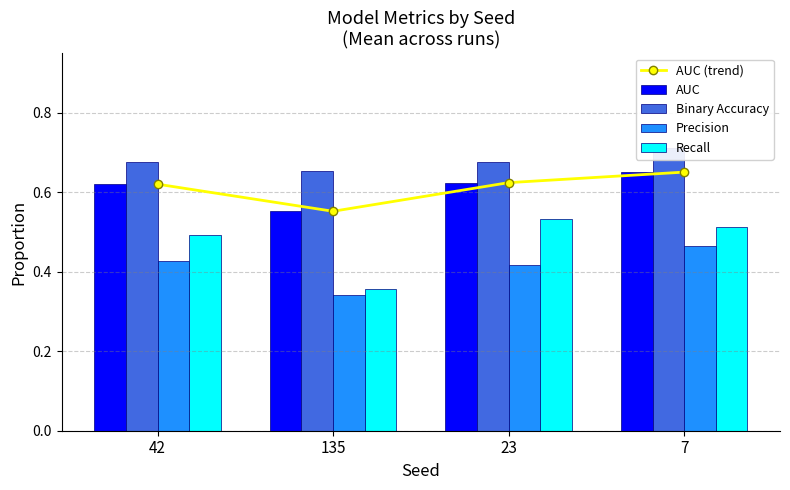

What is the average value of the Binary Accuracy series?

0.7